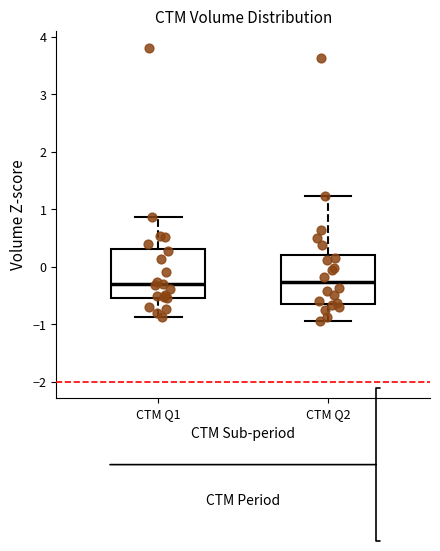

Reading left to right, read every box against the y-axis: the position of its median line, the range the box covers, and the ends of its whiskers. The values are not printed on the chart, so give them approximately, as read against the axis.

CTM Q1: median -0.3, box -0.5 to 0.3, whiskers -0.9 to 0.9
CTM Q2: median -0.3, box -0.6 to 0.2, whiskers -0.9 to 1.2